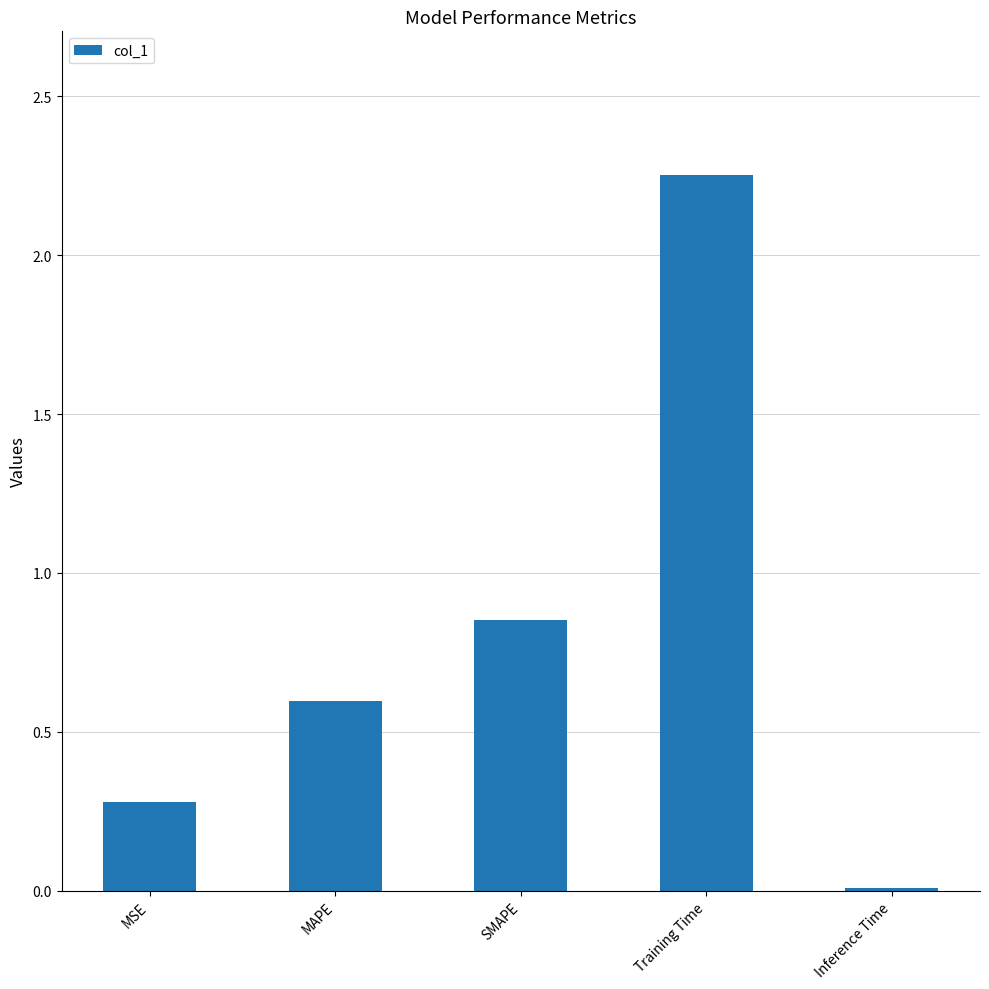

The value at Training Time is 0.5. True or false?

False